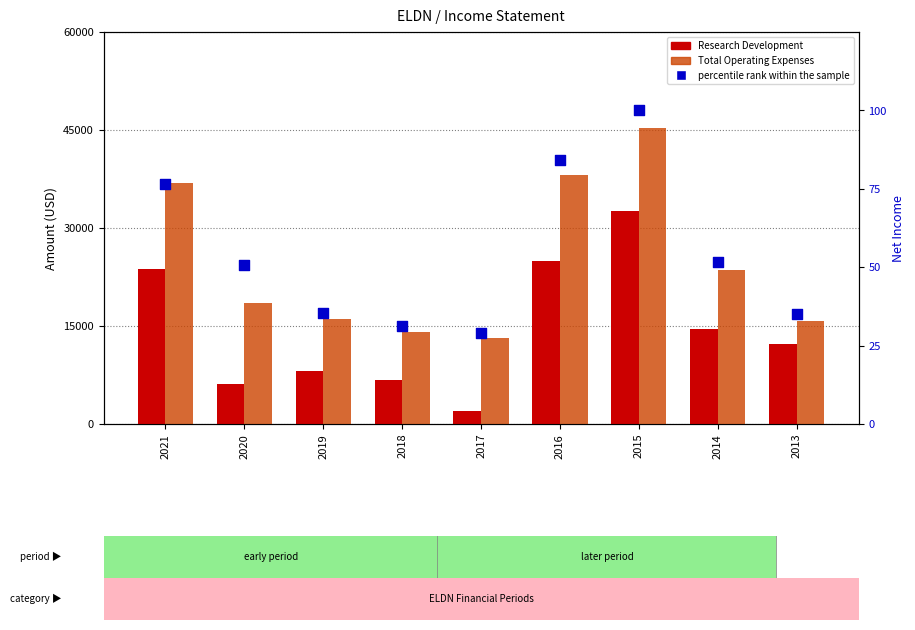

What are all the series names shown in the legend?

Research Development, Total Operating Expenses, percentile rank within the sample